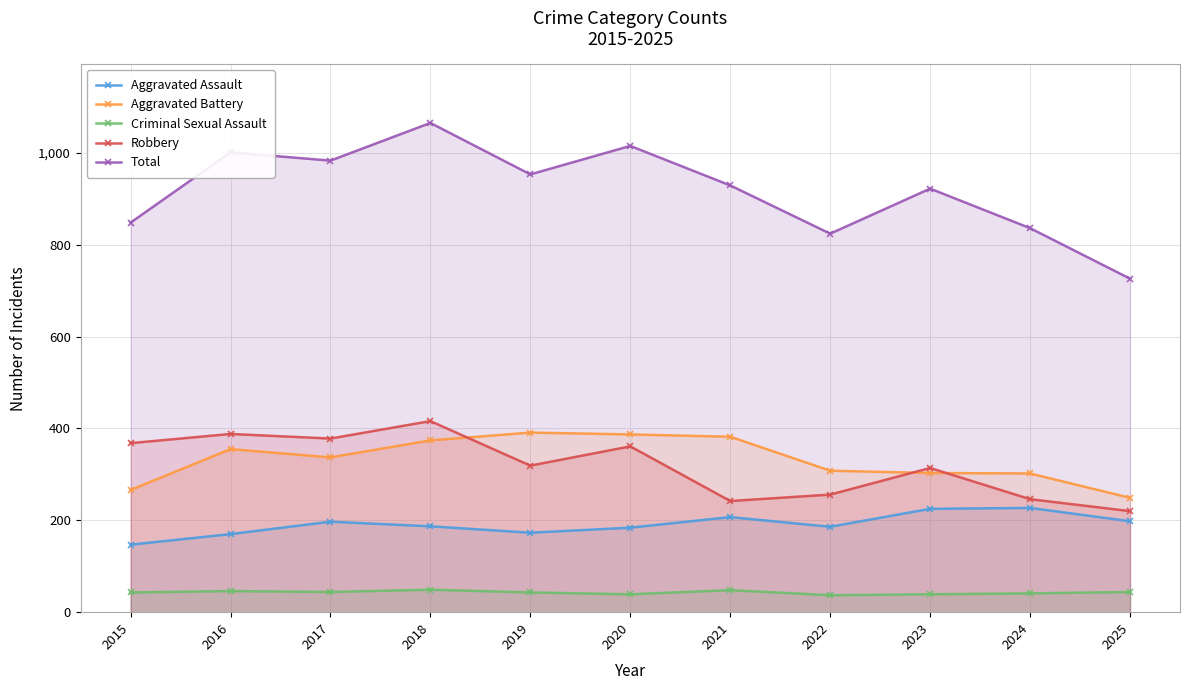

True or false: Aggravated Assault has a value of 124 at 2021.

False